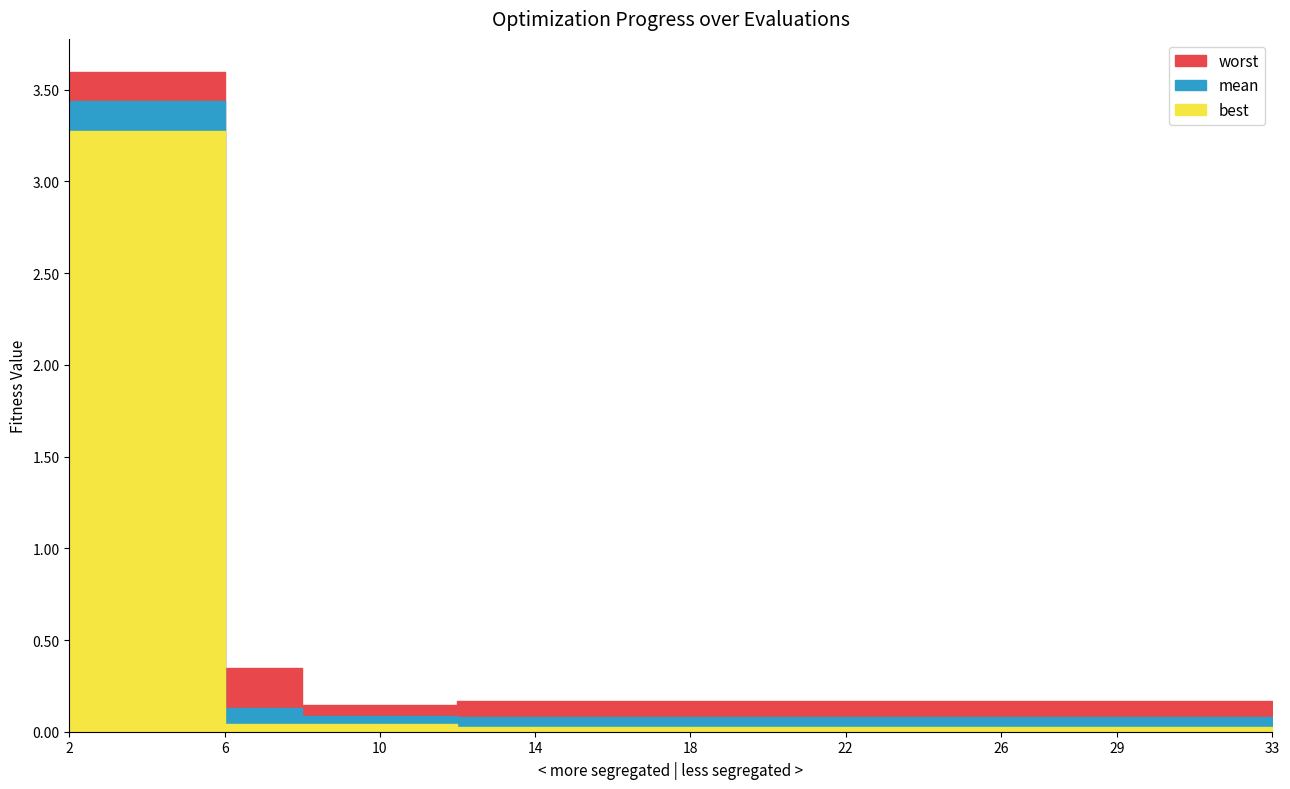

Reading left to right, list all the values displayed in this chart.

mean: 2=3.4	4=3.4	6=0.1	8=0.1	10=0.1	12=0.1	14=0.1	16=0.1	18=0.1	20=0.1	22=0.1	24=0.1	26=0.1	27=0.1	29=0.1	31=0.1	33=0.1
best: 2=3.3	4=3.3	6=0.0	8=0.0	10=0.0	12=0.0	14=0.0	16=0.0	18=0.0	20=0.0	22=0.0	24=0.0	26=0.0	27=0.0	29=0.0	31=0.0	33=0.0
worst: 2=3.6	4=3.6	6=0.3	8=0.1	10=0.1	12=0.2	14=0.2	16=0.2	18=0.2	20=0.2	22=0.2	24=0.2	26=0.2	27=0.2	29=0.2	31=0.2	33=0.2